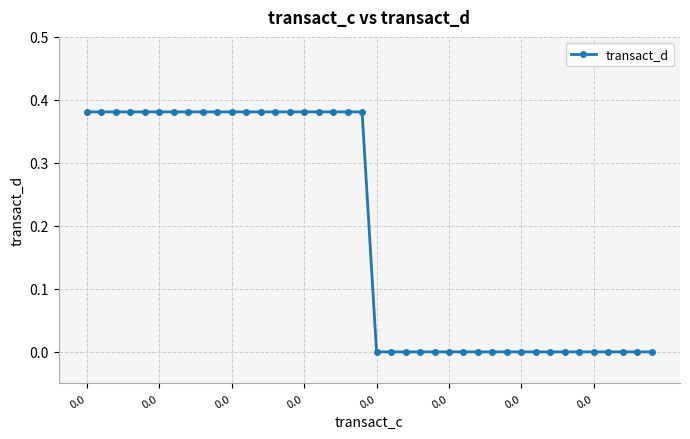

What is the sum of all values?

7.6